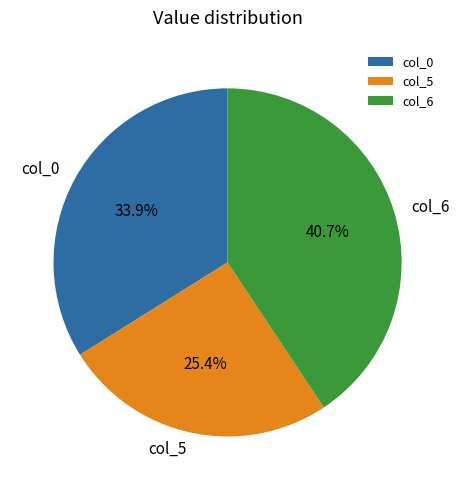

Is it true that col_5 is 13% of the pie?

False